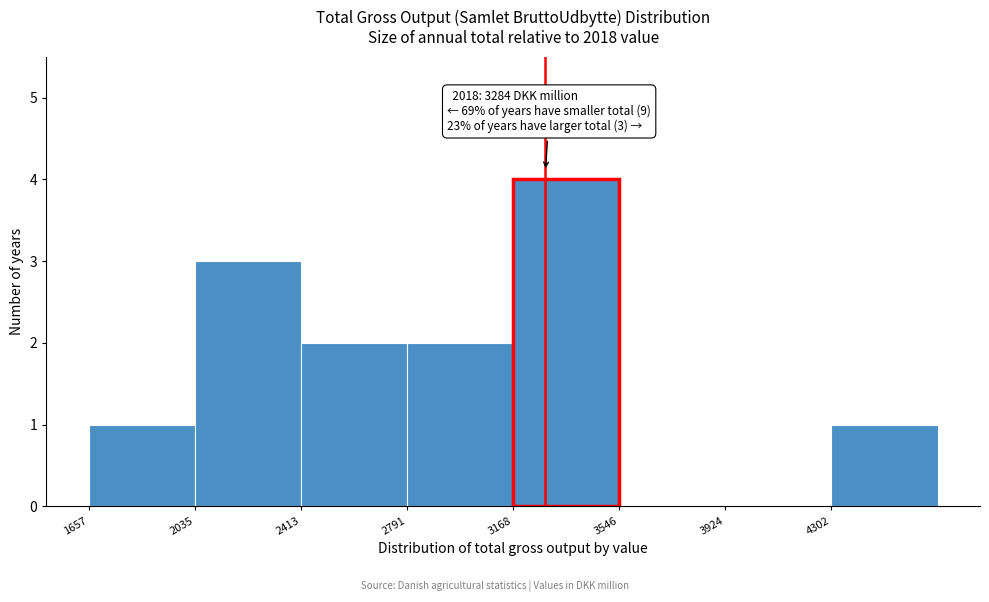

Which range on the x-axis has the tallest bar?

3150 to 3550